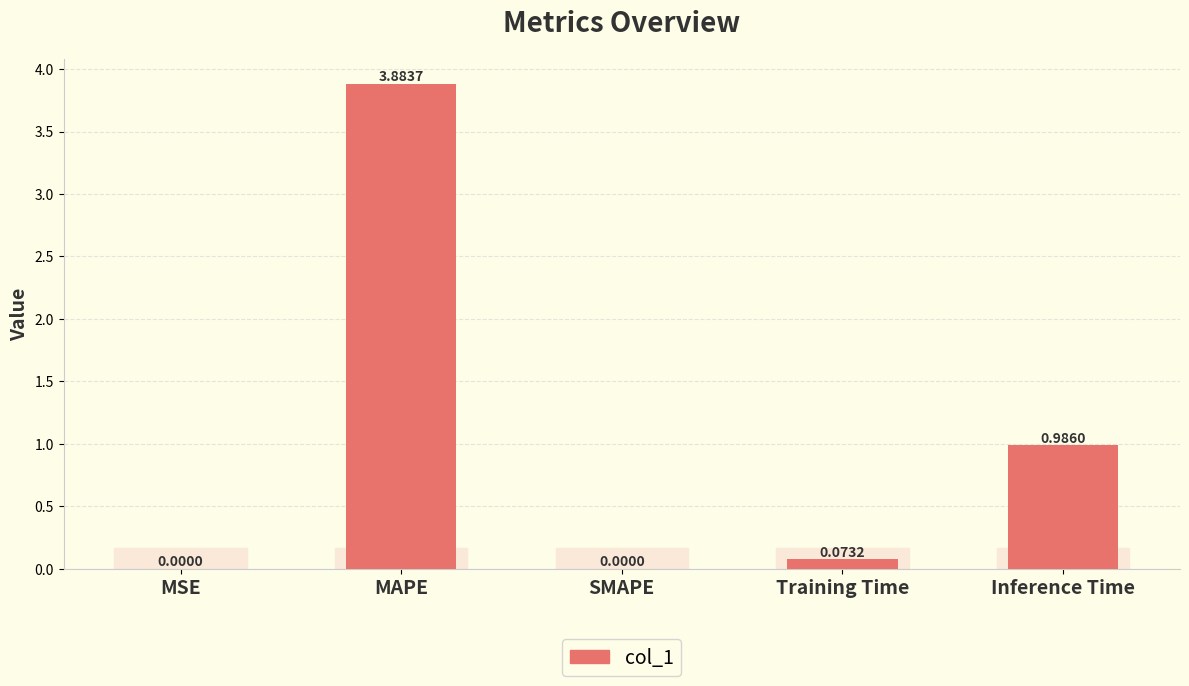

What is the change in value from SMAPE to Inference Time?

+1.0